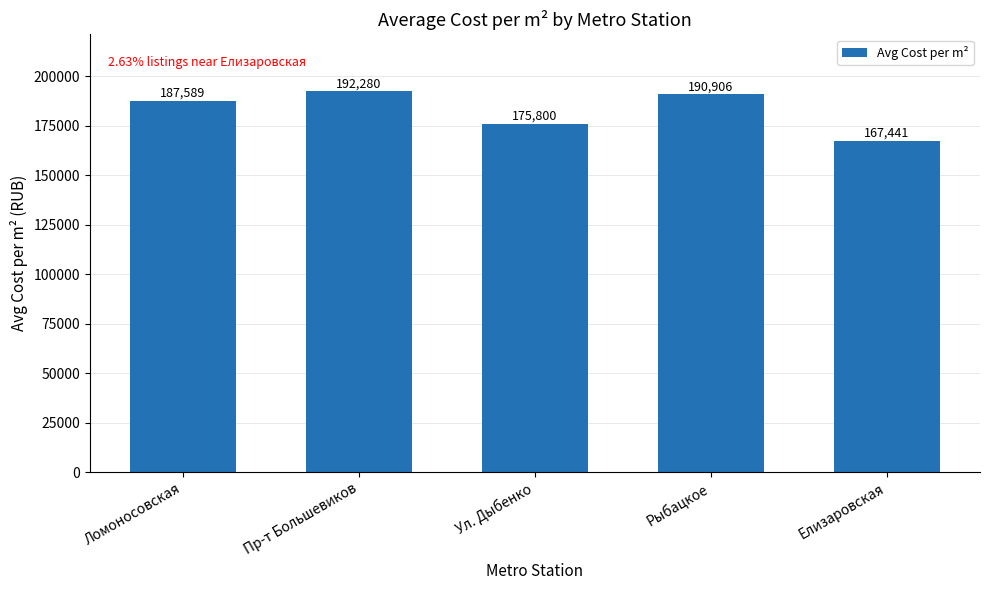

Which category has the lowest value across all series?

Елизаровская